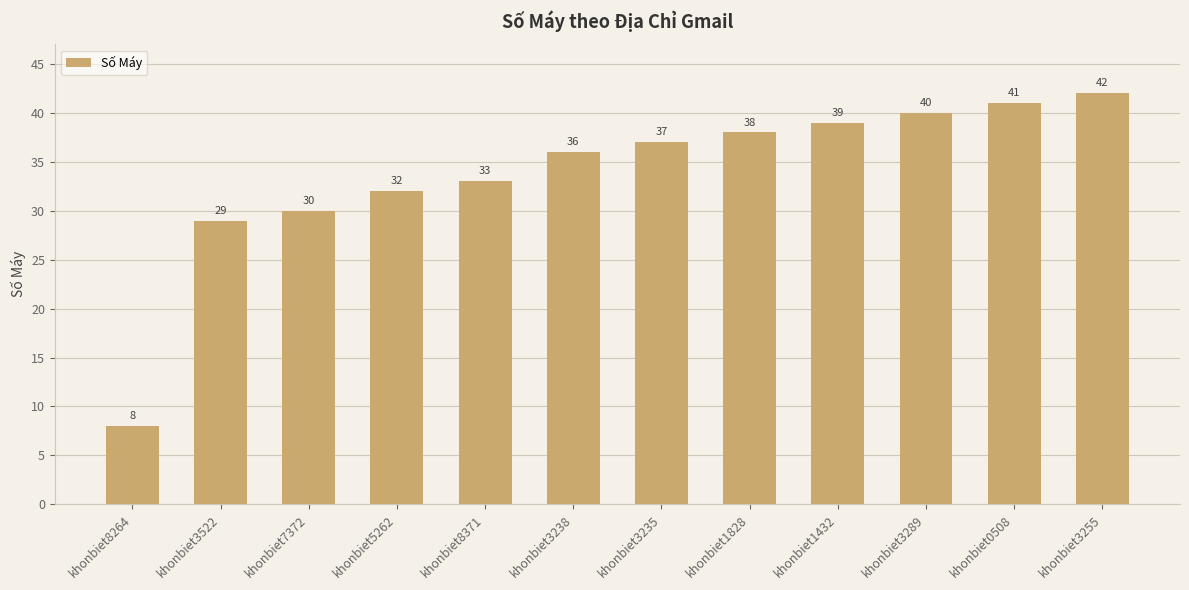

What is the approximate value at khonbiet8371?

33